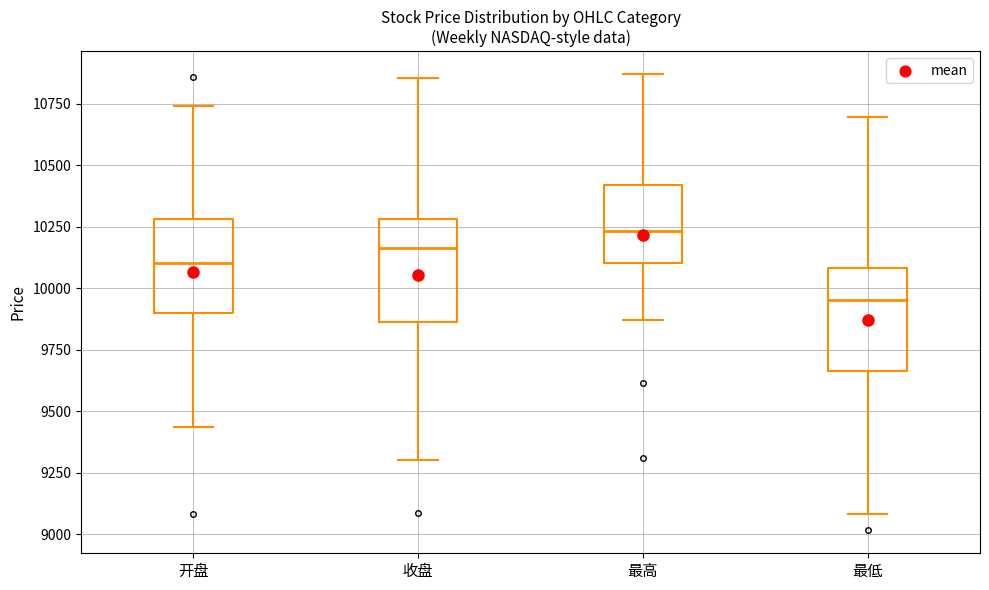

Where is the lower edge of the box for 最低 on the y-axis? The values are not printed on the chart, so give them approximately, as read against the axis.

9650